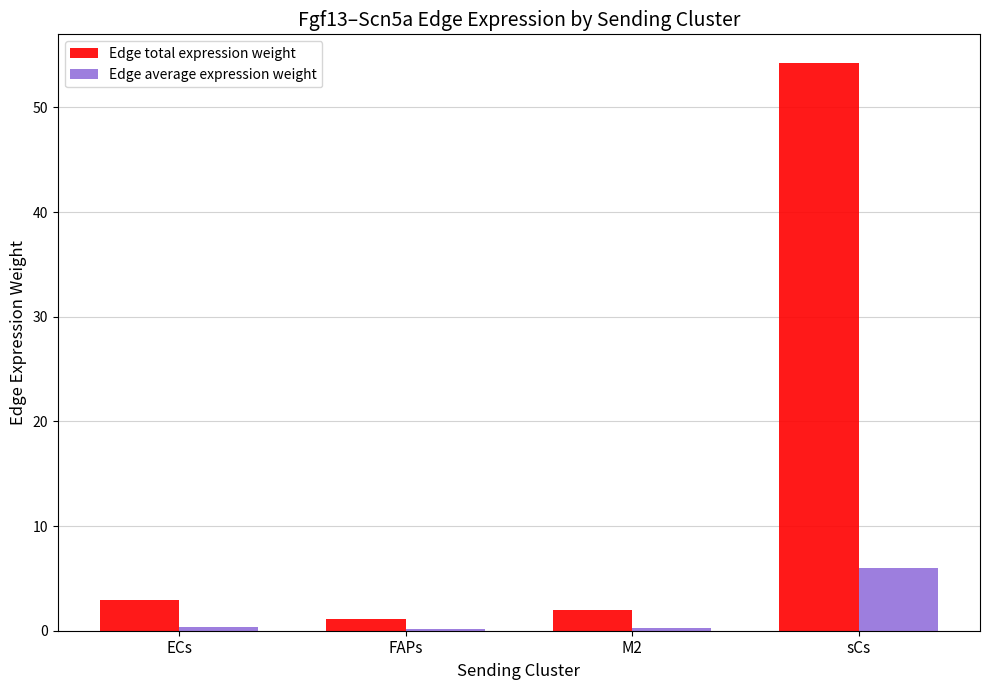

Is it true that Edge average expression weight equals 0.3 at ECs?

True